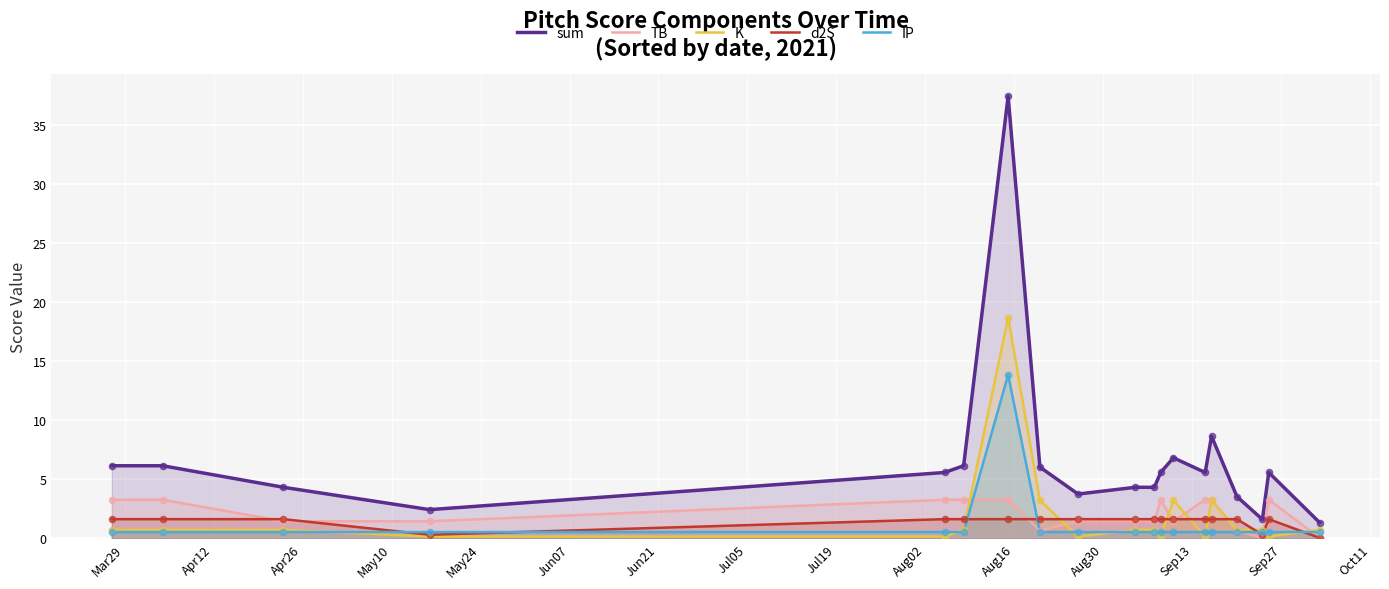

What is the maximum value shown in the chart?

37.5